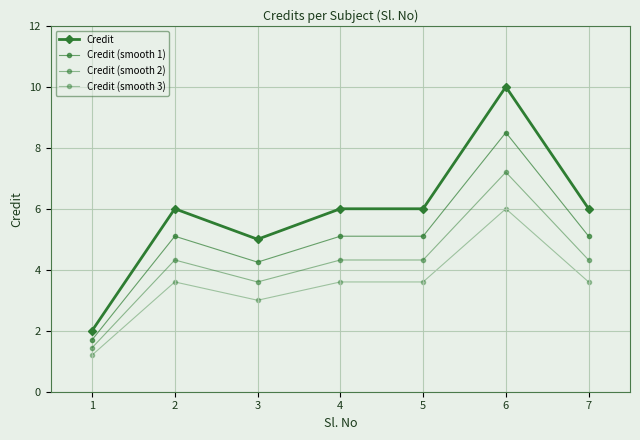

Which series changed the most between 2 and 5?

Credit